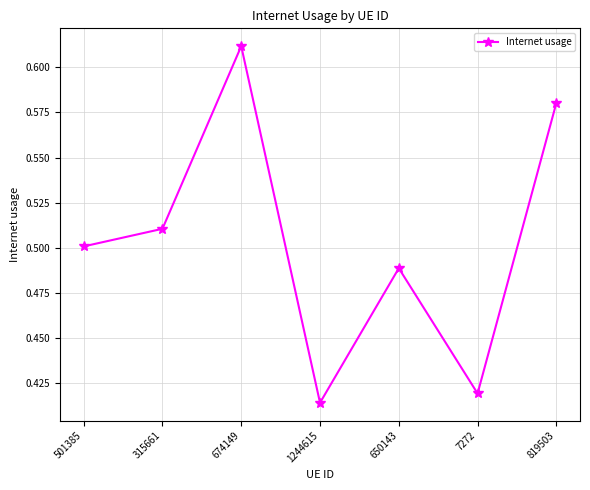

What is the label of the 3rd point from the left?

674149